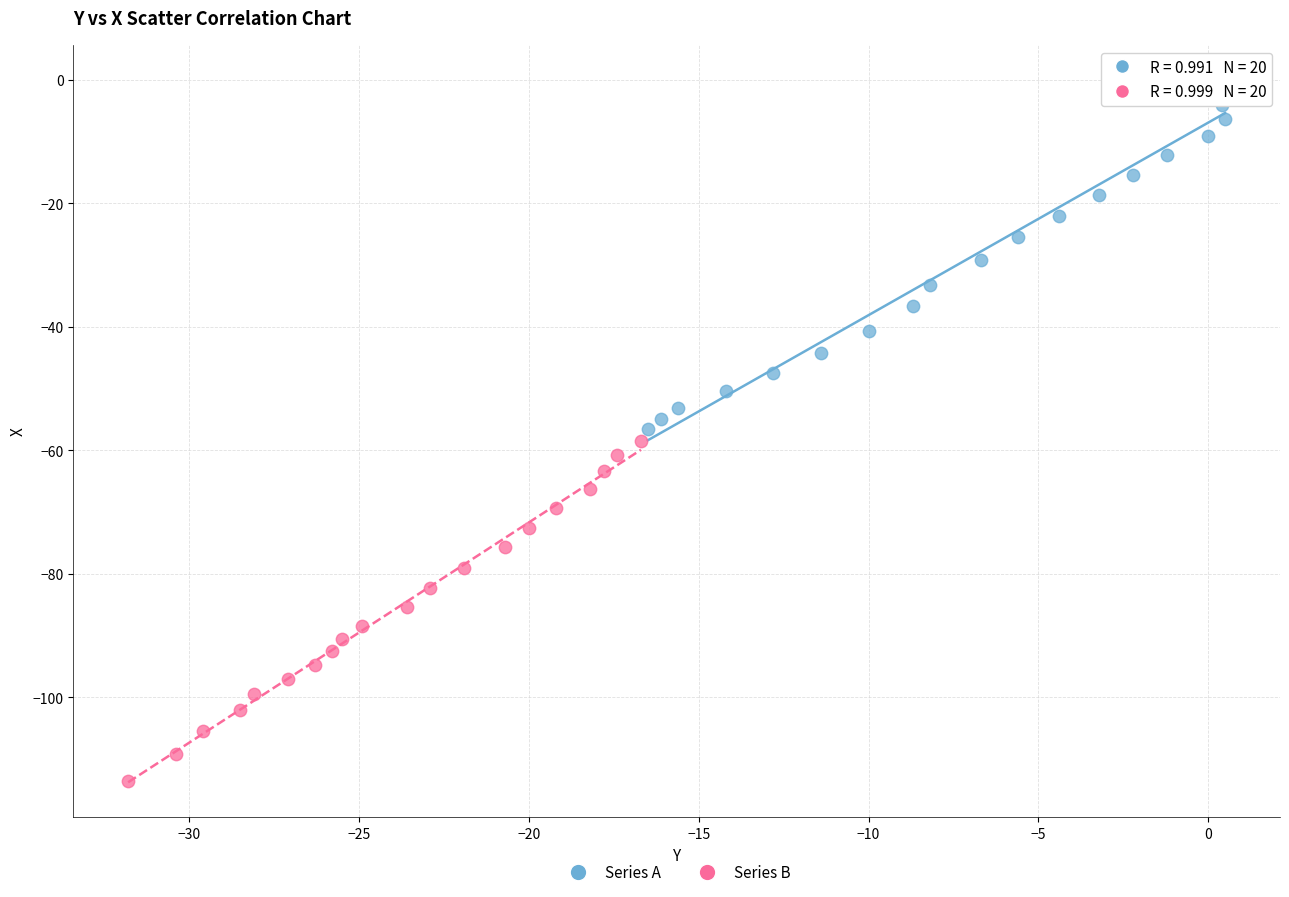

Which series has the widest spread of Y values?

Series A